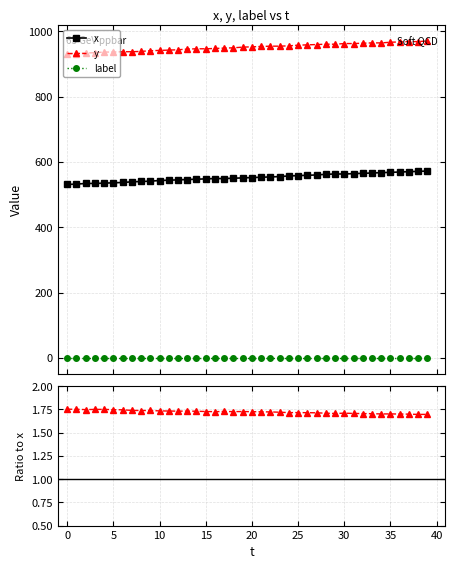

Reading left to right, list all the values displayed in this chart.

x: 531.0	532.0	534.0	534.0	535.0	536.0	537.0	539.0	540.0	541.0	543.0	544.0	545.0	546.0	547.0	548.0	549.0	549.0	550.0	551.0	552.0	553.0	554.0	555.0	557.0	558.0	559.0	560.0	562.0	563.0	563.0	564.0	565.0	566.0	567.0	568.0	569.0	570.0	571.0	572.0
y: 930.0	931.0	933.0	934.0	936.0	936.0	937.0	937.0	938.0	940.0	941.0	942.0	943.0	945.0	946.0	946.0	947.0	948.0	949.0	951.0	952.0	953.0	954.0	954.0	955.0	957.0	958.0	959.0	960.0	960.0	962.0	962.0	963.0	964.0	964.0	966.0	967.0	968.0	968.0	970.0
label: 0.0	0.0	0.0	0.0	0.0	0.0	0.0	0.0	0.0	0.0	0.0	0.0	0.0	0.0	0.0	0.0	0.0	0.0	0.0	0.0	0.0	0.0	0.0	0.0	0.0	0.0	0.0	0.0	0.0	0.0	0.0	0.0	0.0	0.0	0.0	0.0	0.0	0.0	0.0	0.0
y / x: 1.8	1.8	1.7	1.7	1.7	1.7	1.7	1.7	1.7	1.7	1.7	1.7	1.7	1.7	1.7	1.7	1.7	1.7	1.7	1.7	1.7	1.7	1.7	1.7	1.7	1.7	1.7	1.7	1.7	1.7	1.7	1.7	1.7	1.7	1.7	1.7	1.7	1.7	1.7	1.7
label / x: 0.0	0.0	0.0	0.0	0.0	0.0	0.0	0.0	0.0	0.0	0.0	0.0	0.0	0.0	0.0	0.0	0.0	0.0	0.0	0.0	0.0	0.0	0.0	0.0	0.0	0.0	0.0	0.0	0.0	0.0	0.0	0.0	0.0	0.0	0.0	0.0	0.0	0.0	0.0	0.0